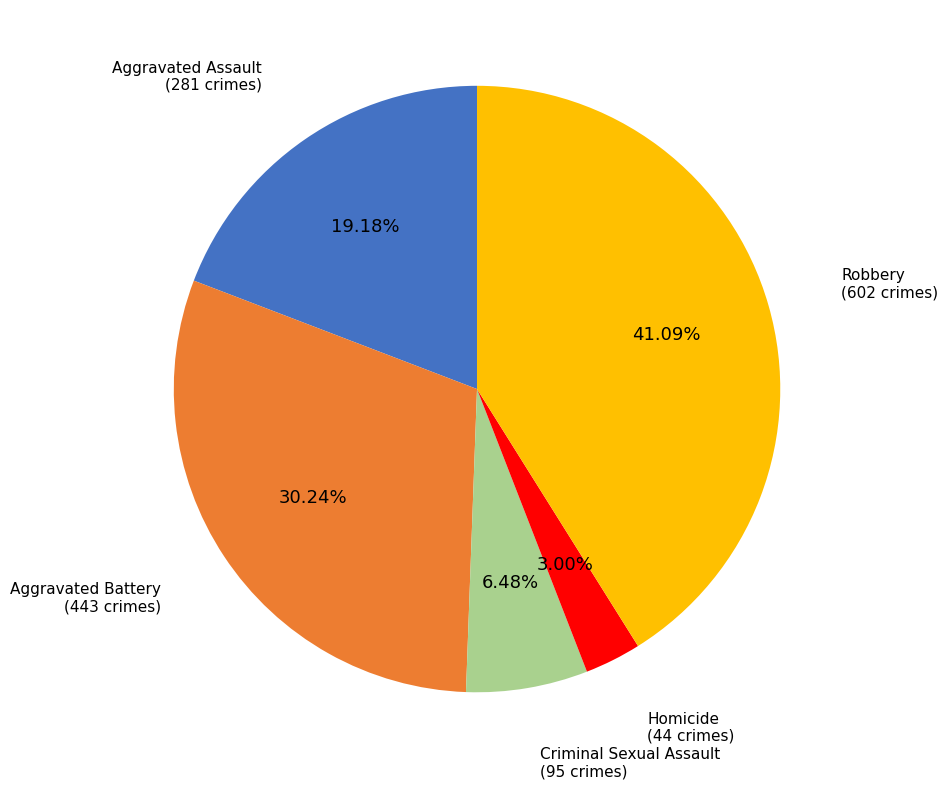

Does Homicide account for over 50% of the chart?

No